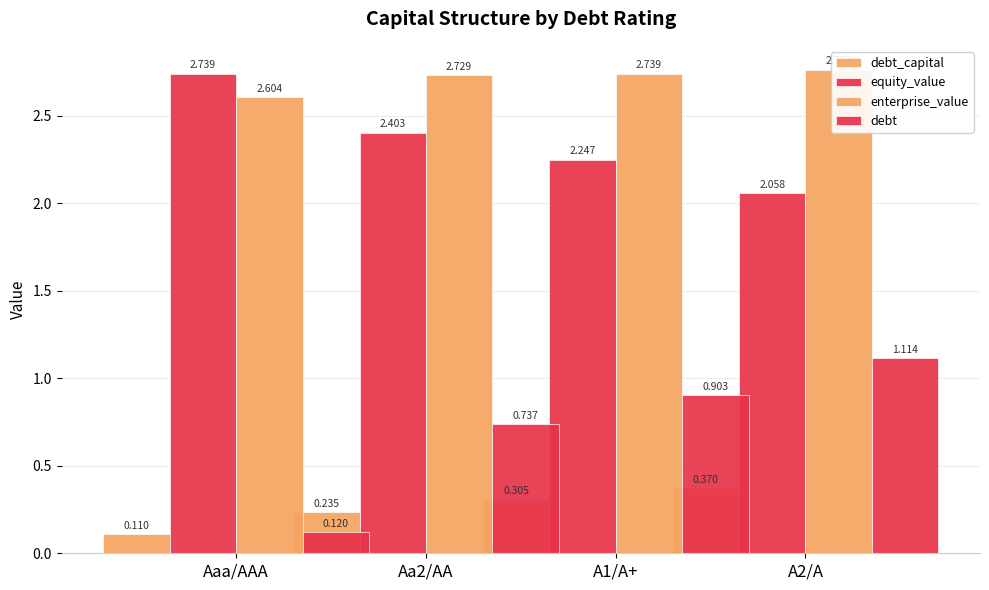

What is the highest value of the debt_capital series?

0.4